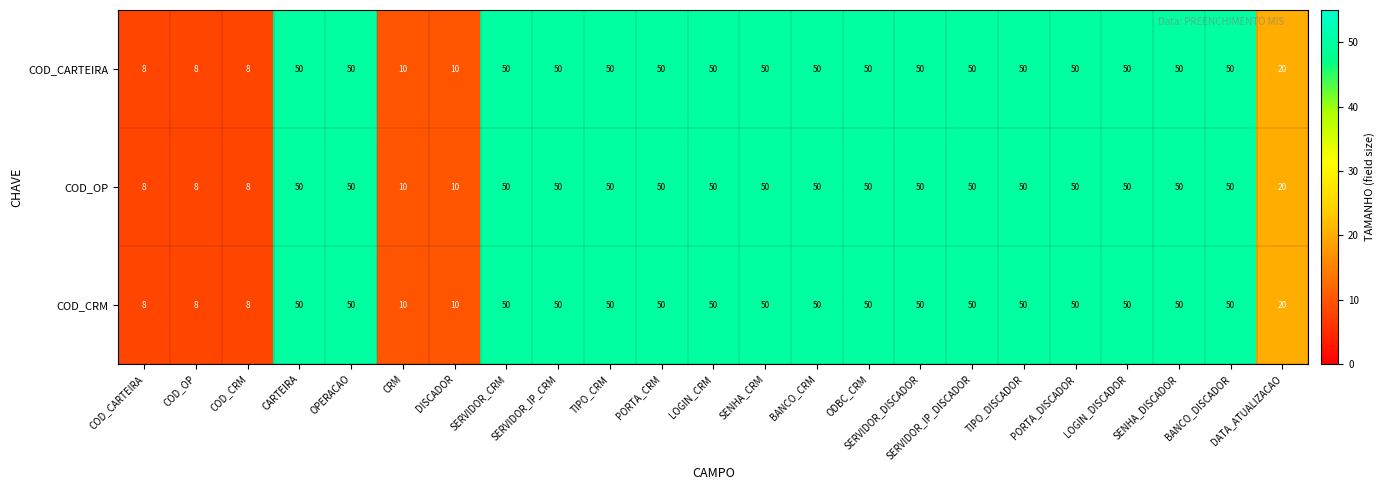

The COD_CRM series shows 50 at SERVIDOR_DISCADOR. True or false?

True